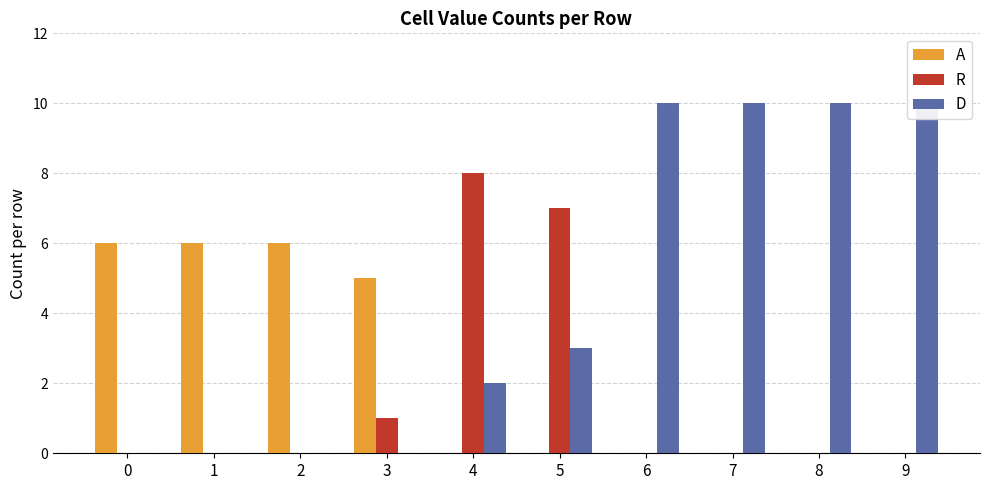

What is the highest value of the D series?

10